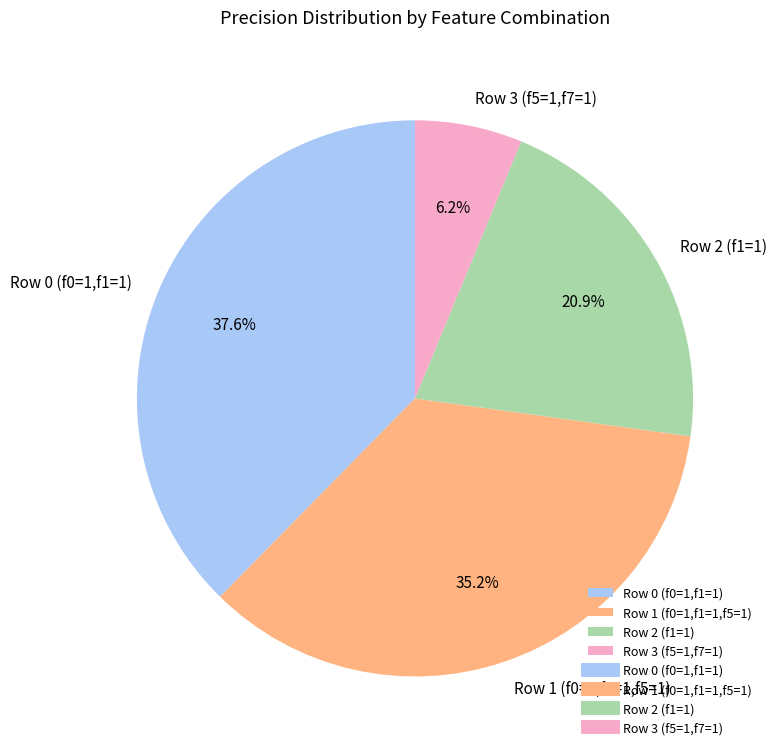

Combined, do Row 0 (f0=1,f1=1) and Row 3 (f5=1,f7=1) account for over 50%?

No